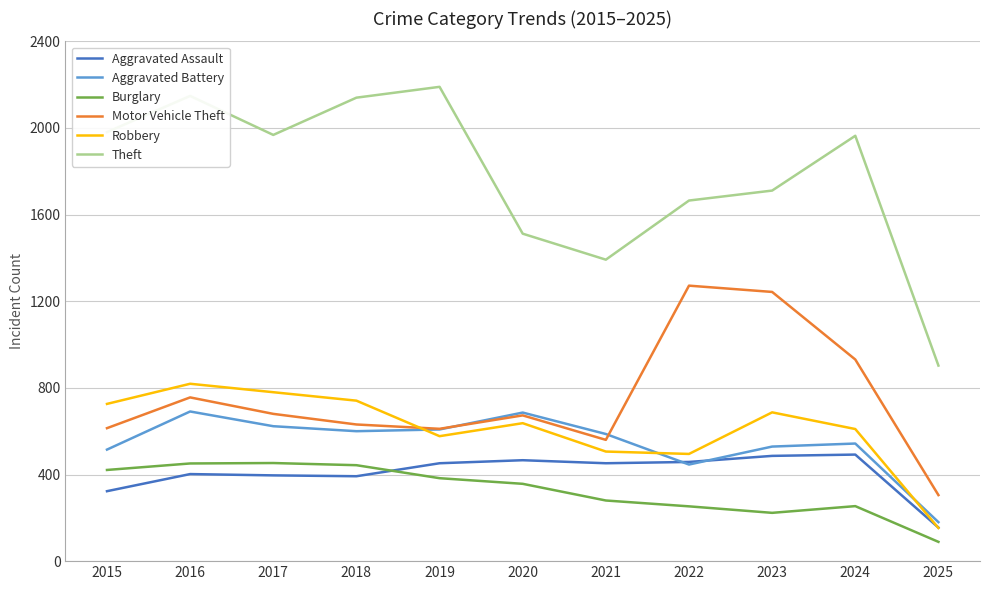

How many lines are shown in the chart?

6